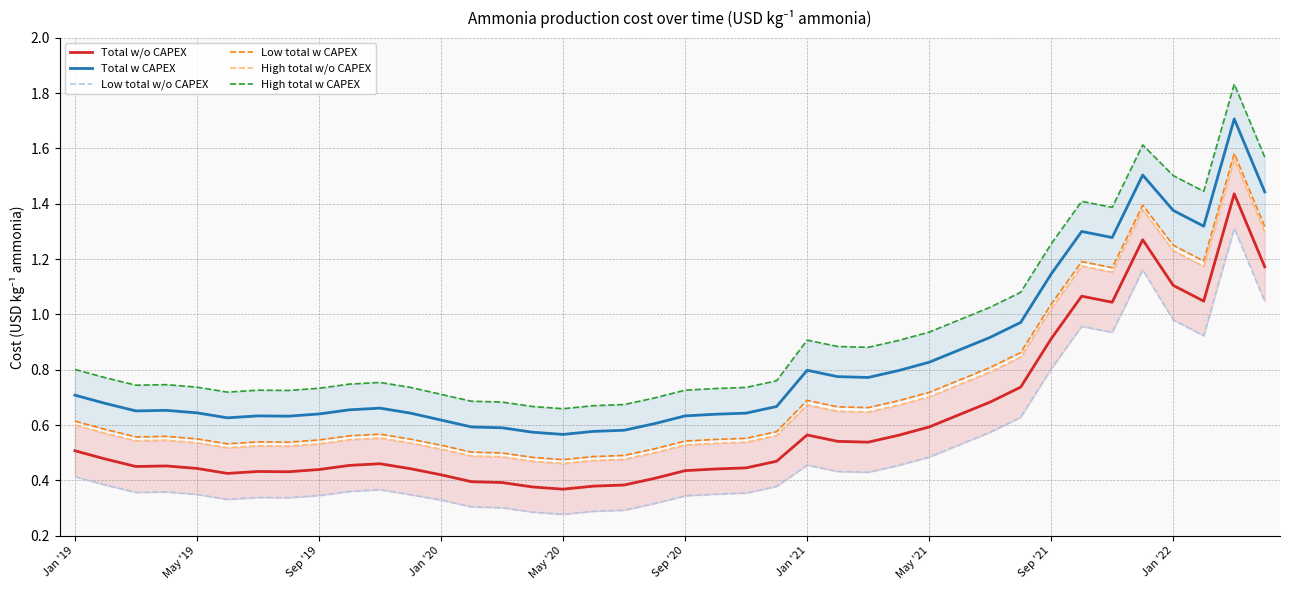

What are all the series names shown in the legend?

Total w/o CAPEX, Total w CAPEX, Low total w/o CAPEX, Low total w CAPEX, High total w/o CAPEX, High total w CAPEX